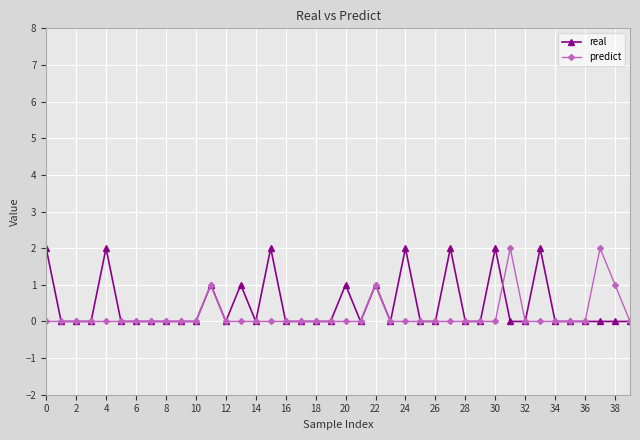

True or false: real has more than 2 points higher than both neighbors.

True